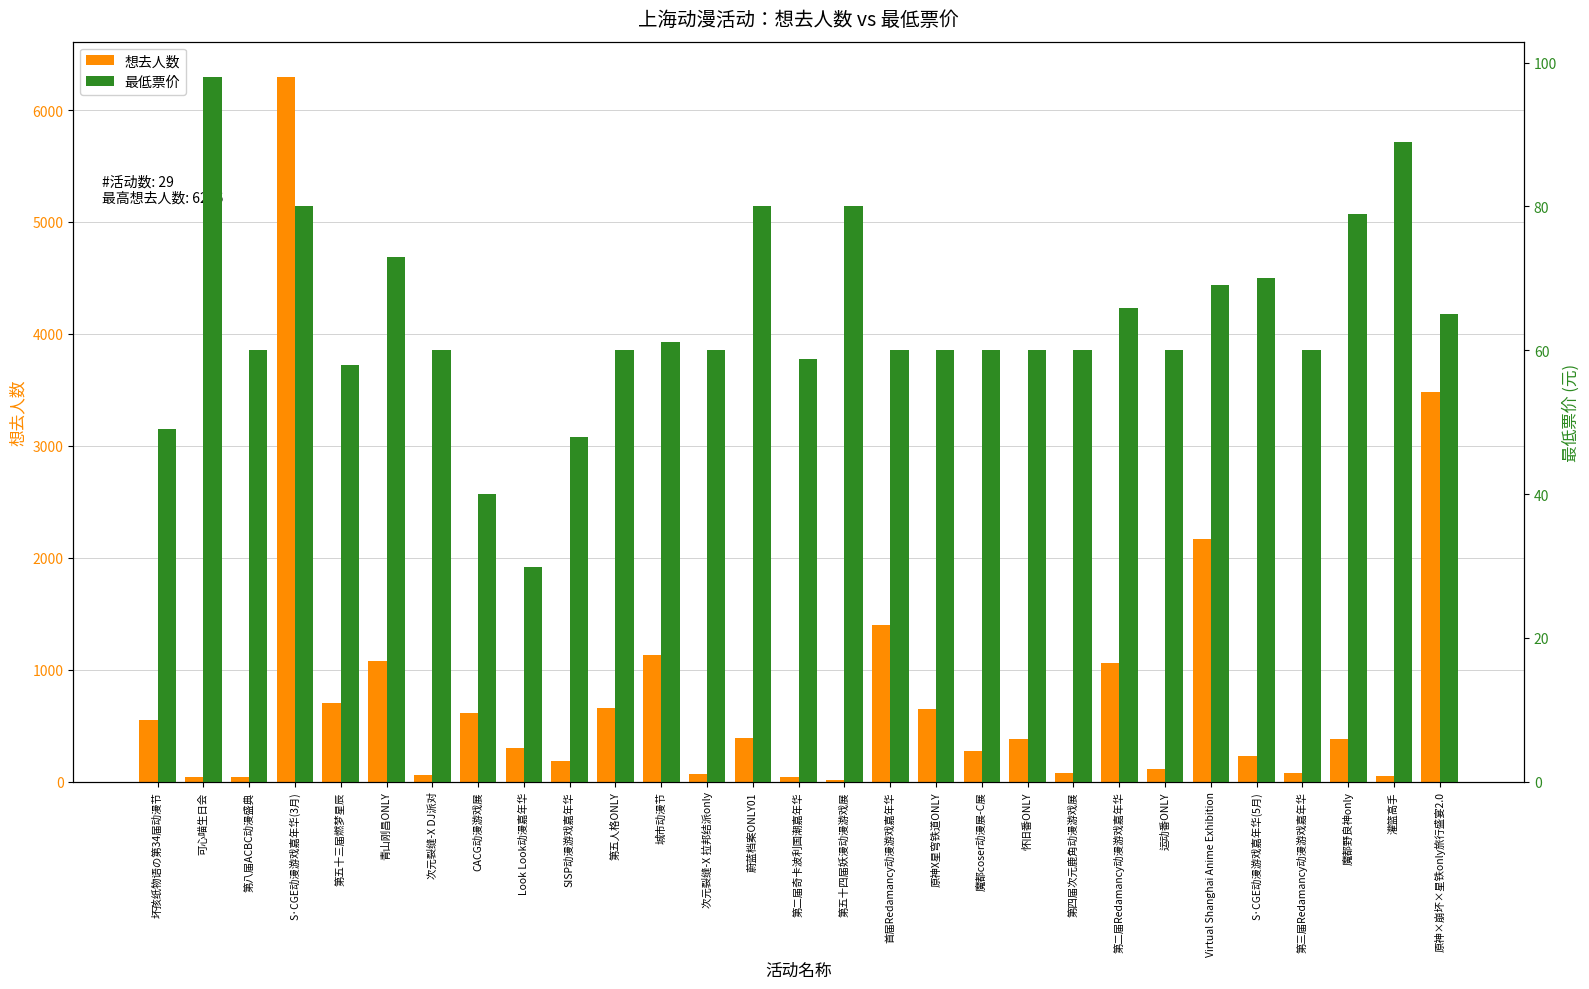

What are all the series names shown in the legend?

想去人数, 最低票价